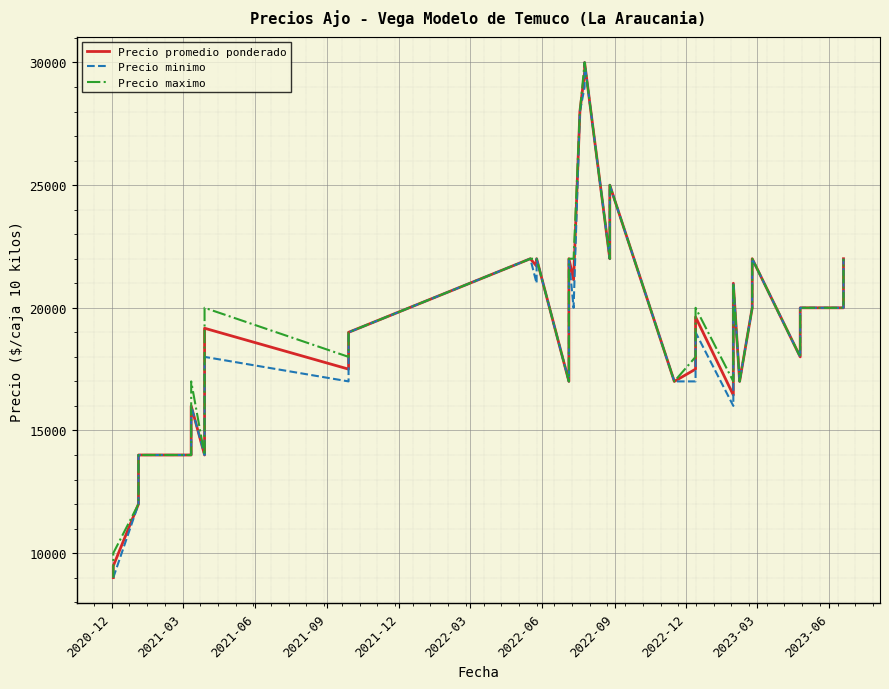

True or false: Precio maximo and Precio promedio ponderado cross at least once.

False